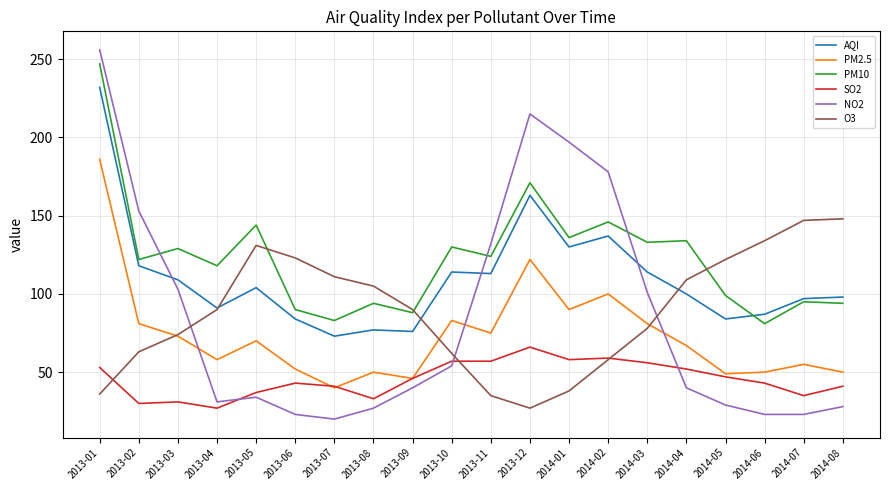

True or false: SO2 has a value of 47 at 2014-05.

True